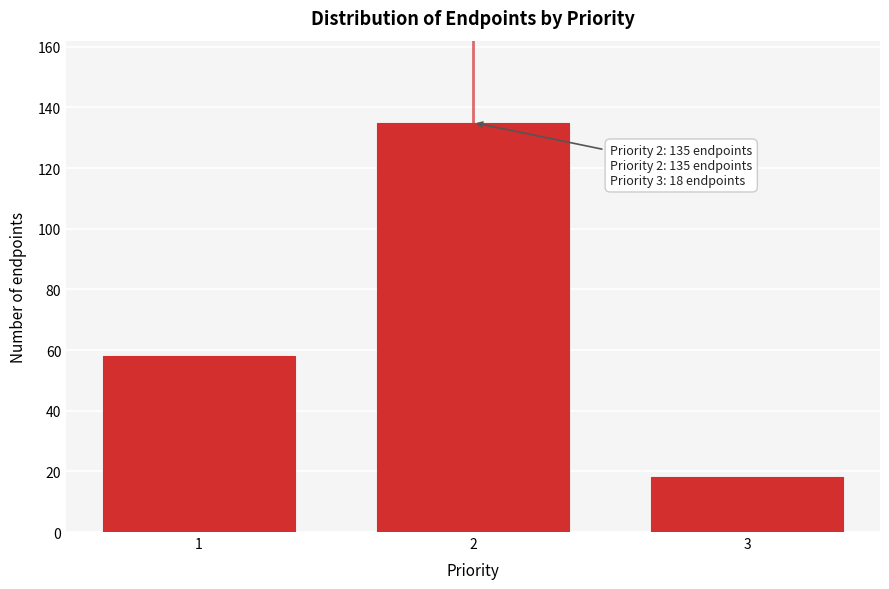

Reading left to right, transcribe all the data shown in this chart.

58	135	18